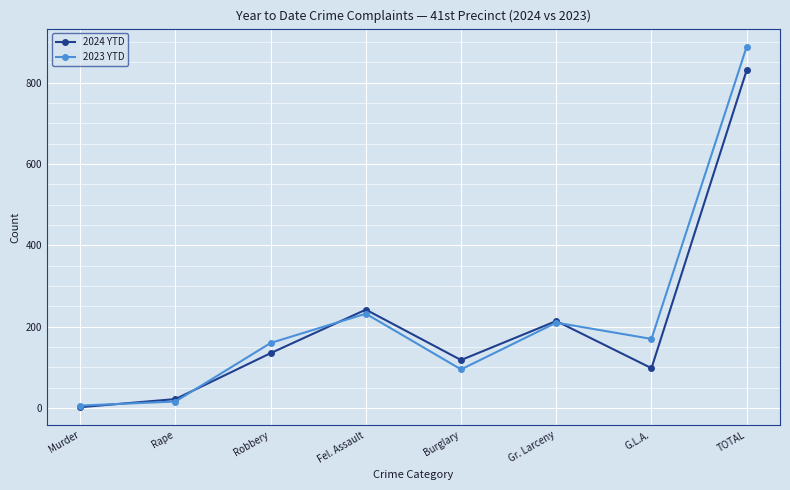

What are all the series names shown in the legend?

2024 YTD, 2023 YTD